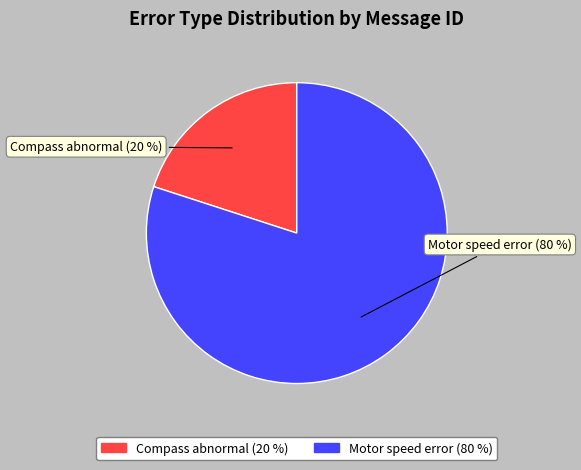

The Motor speed error slice represents 92% of the pie. True or false?

False